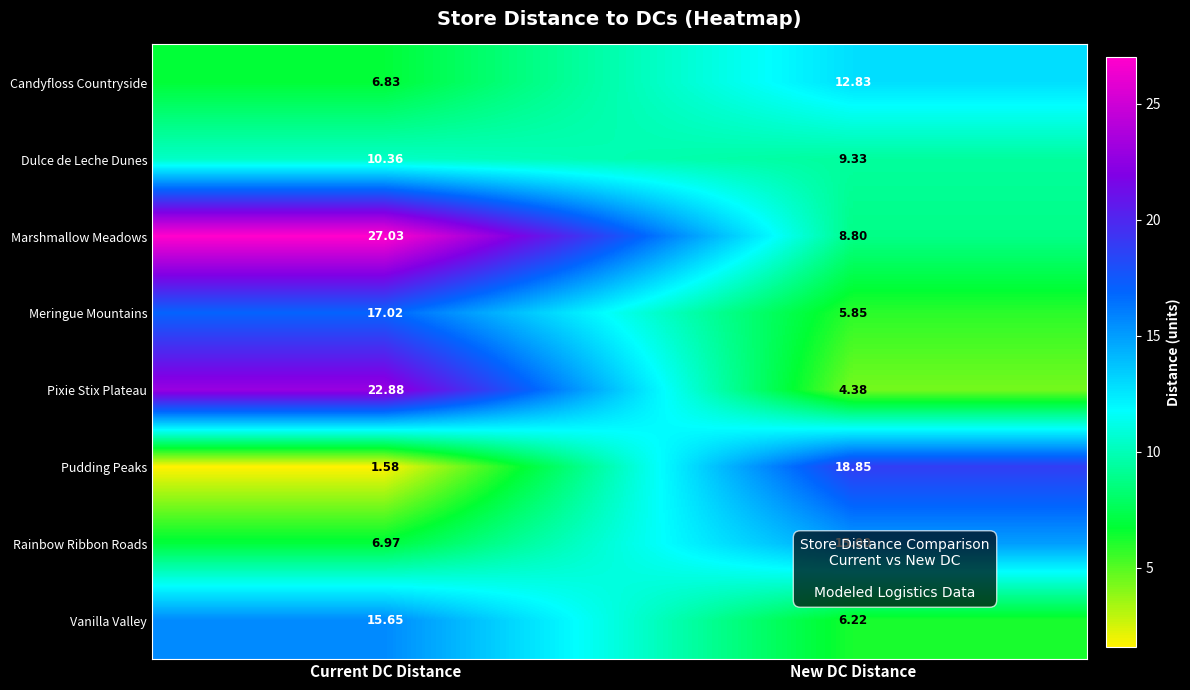

What is the total value across all series at Current DC Distance?

108.3